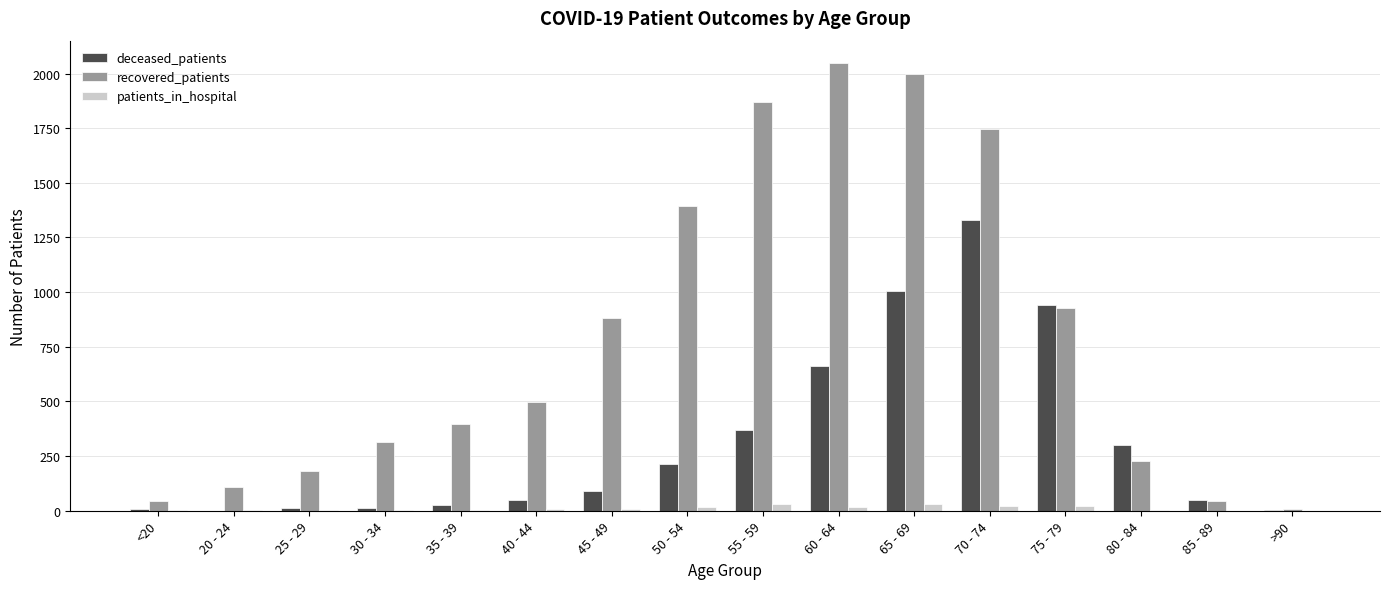

What is the sum of all recovered_patients values?

12683